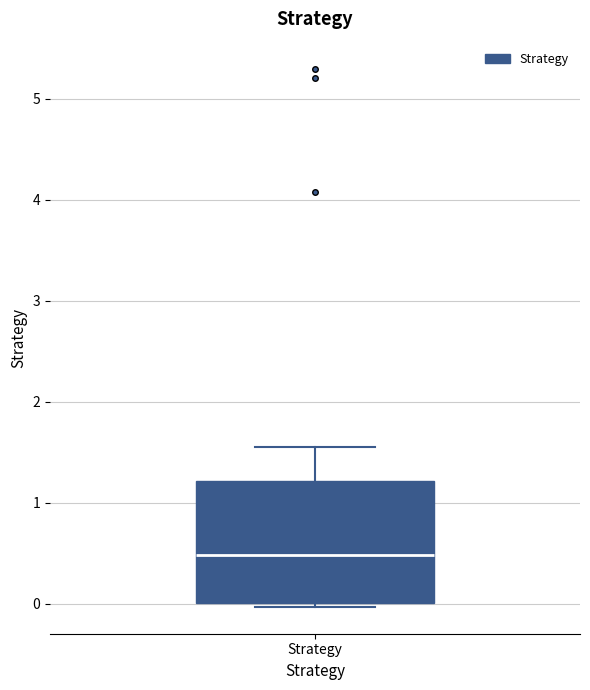

Transcribe this box plot: give where the median line is, the range the box spans, and where the two whiskers end, as read against the y-axis. The values are not printed on the chart, so give them approximately, as read against the axis.

median 0.5, box 0.0 to 1.2, whiskers 0.0 (just below the box's lower edge) to 1.6